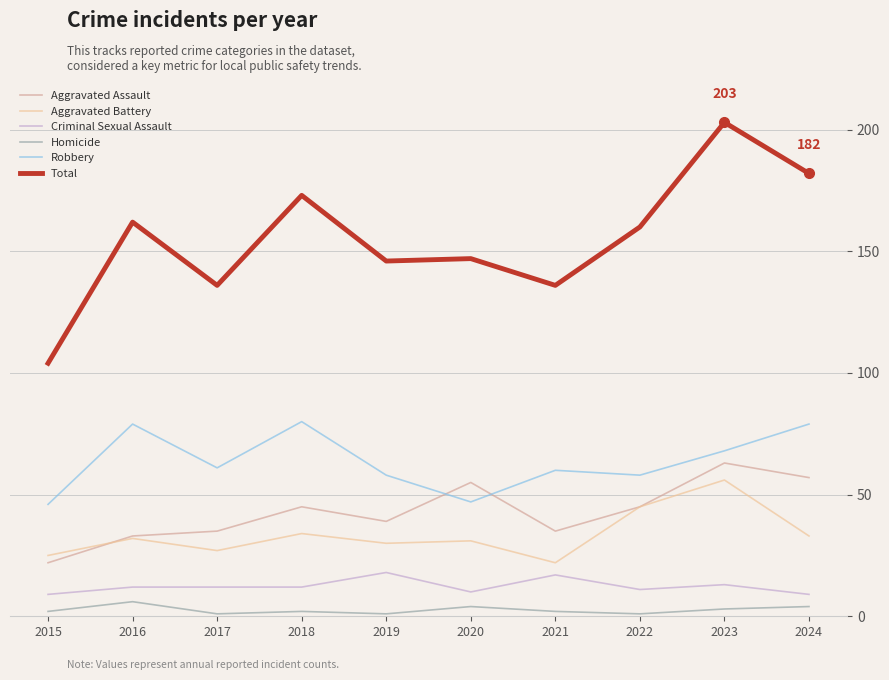

True or false: Robbery has more than 1 points higher than both neighbors.

True